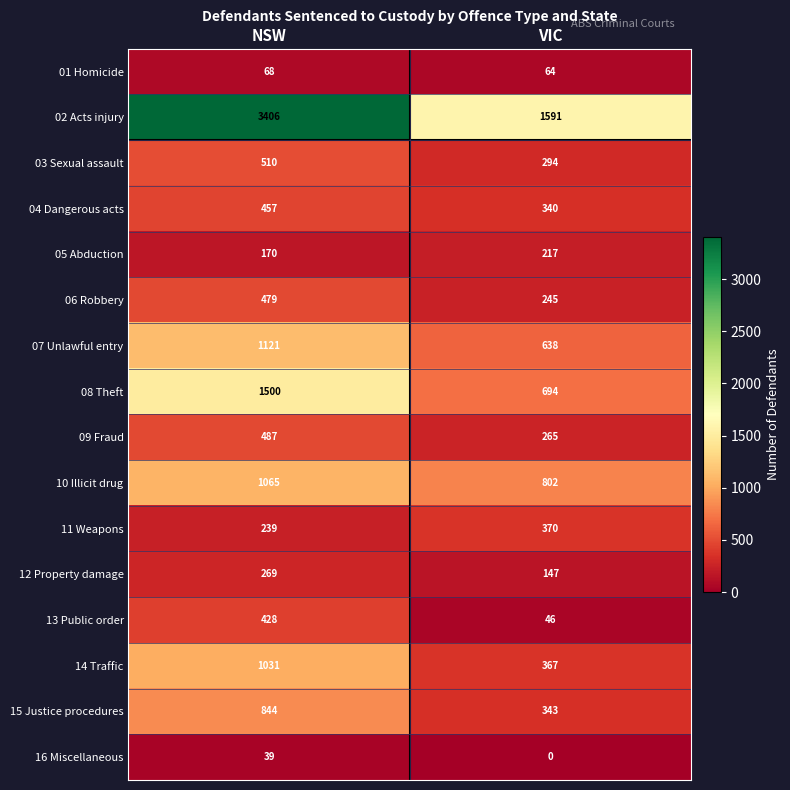

True or false: 16 Miscellaneous has a value of 26 at NSW.

False